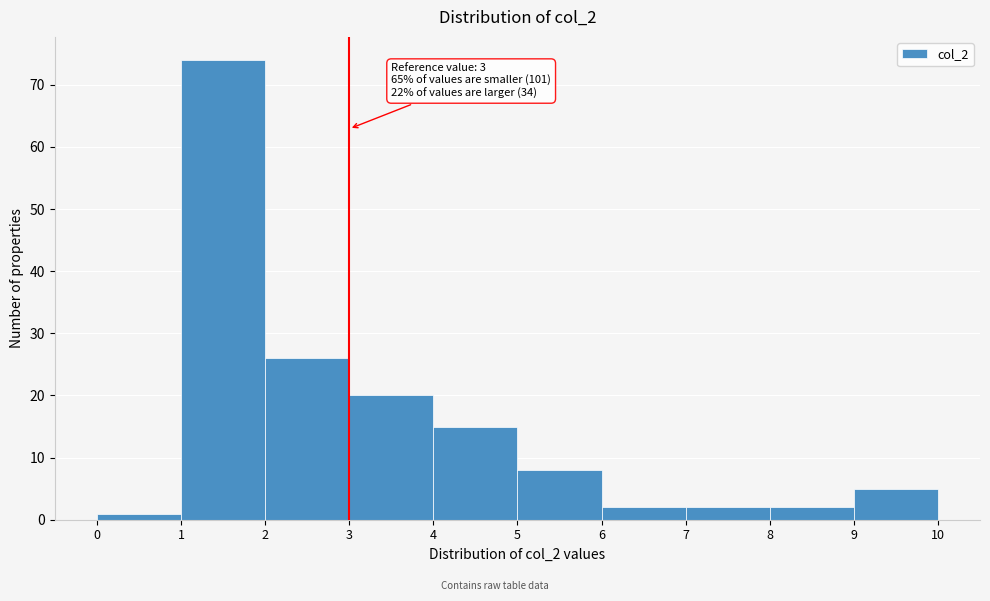

Over which range of the x-axis is the bar tallest?

1 to 2